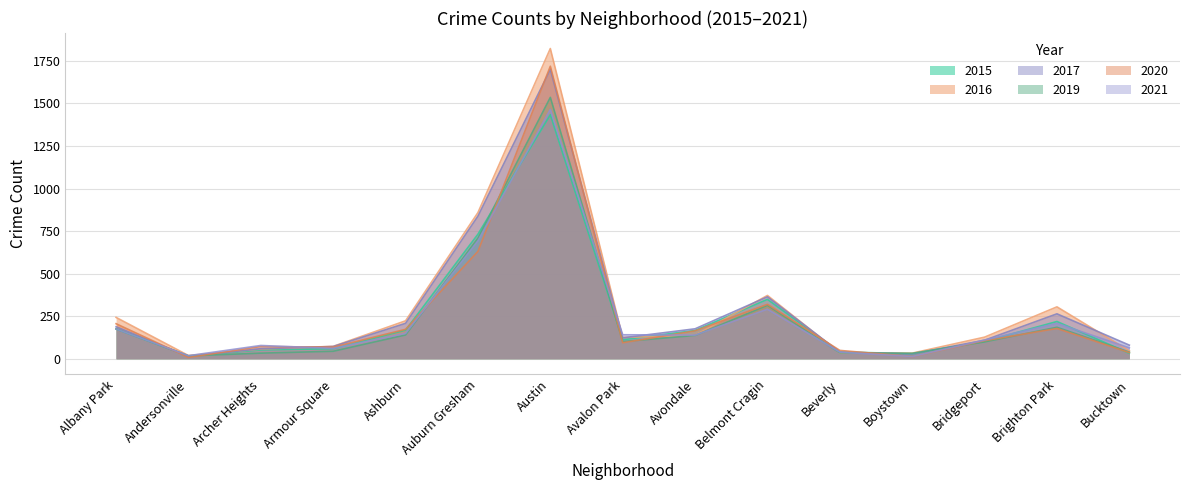

What is the value of the 2015 point at the 10th from the left?

349